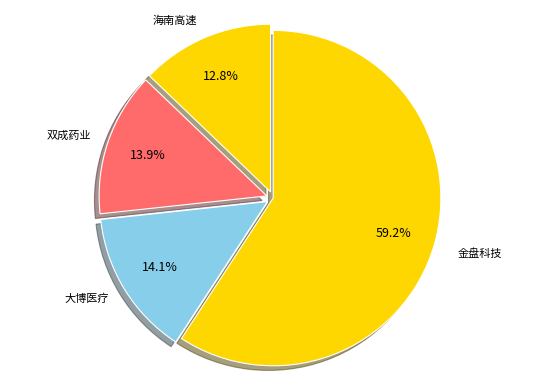

What portion of the pie excludes 金盘科技?

40.8%